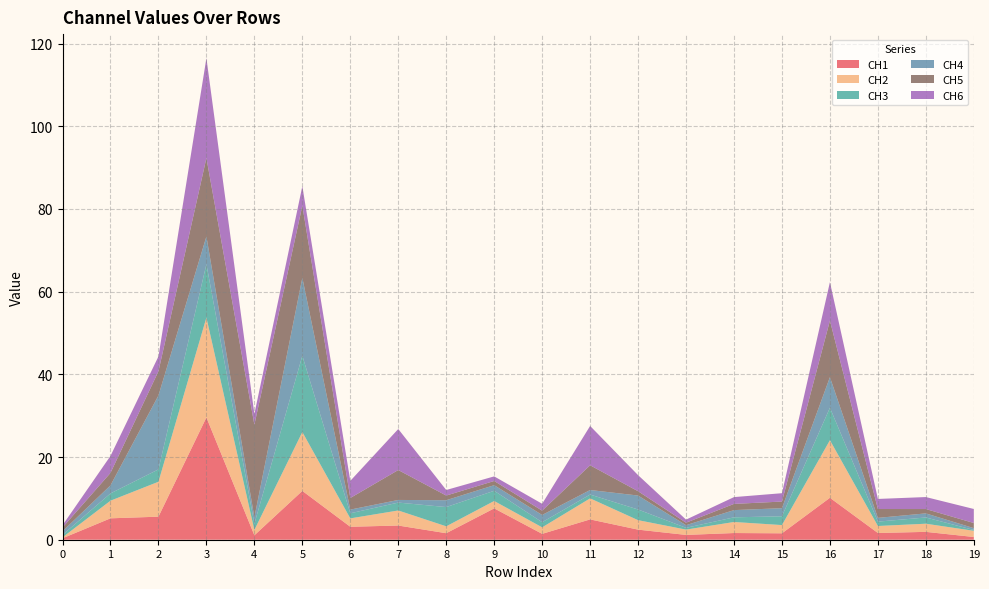

Reading left to right, what are all the values shown in this chart?

CH1: 0=0.4	1=5.2	2=5.6	3=29.6	4=1.1	5=11.8	6=3.1	7=3.4	8=1.6	9=7.6	10=1.4	11=4.9	12=2.4	13=1.2	14=1.6	15=1.6	16=10.1	17=1.6	18=1.9	19=0.7
CH2: 0=0.2	1=4.3	2=8.4	3=24.2	4=1.3	5=14.2	6=2.0	7=3.6	8=1.7	9=1.8	10=1.6	11=5.1	12=2.3	13=1.3	14=2.7	15=2.0	16=13.9	17=1.7	18=2.0	19=1.5
CH3: 0=0.6	1=1.8	2=3.0	3=12.9	4=1.5	5=18.4	6=1.2	7=1.9	8=4.7	9=2.5	10=1.2	11=0.9	12=2.6	13=0.4	14=1.1	15=2.1	16=7.8	17=1.1	18=1.5	19=0.2
CH4: 0=0.9	1=1.9	2=17.9	3=6.7	4=1.6	5=18.9	6=0.9	7=0.6	8=1.7	9=1.4	10=1.7	11=1.1	12=3.4	13=0.6	14=1.7	15=2.0	16=7.4	17=0.9	18=1.0	19=0.4
CH5: 0=0.9	1=3.0	2=5.8	3=19.0	4=22.4	5=17.4	6=2.8	7=7.2	8=1.1	9=1.0	10=1.0	11=6.0	12=1.0	13=0.6	14=1.5	15=1.6	16=13.7	17=2.1	18=1.1	19=1.2
CH6: 0=0.5	1=4.1	2=3.6	3=24.1	4=2.6	5=4.7	6=4.1	7=9.9	8=1.3	9=1.1	10=1.7	11=9.5	12=3.9	13=0.7	14=1.6	15=2.0	16=9.3	17=2.4	18=2.9	19=3.4